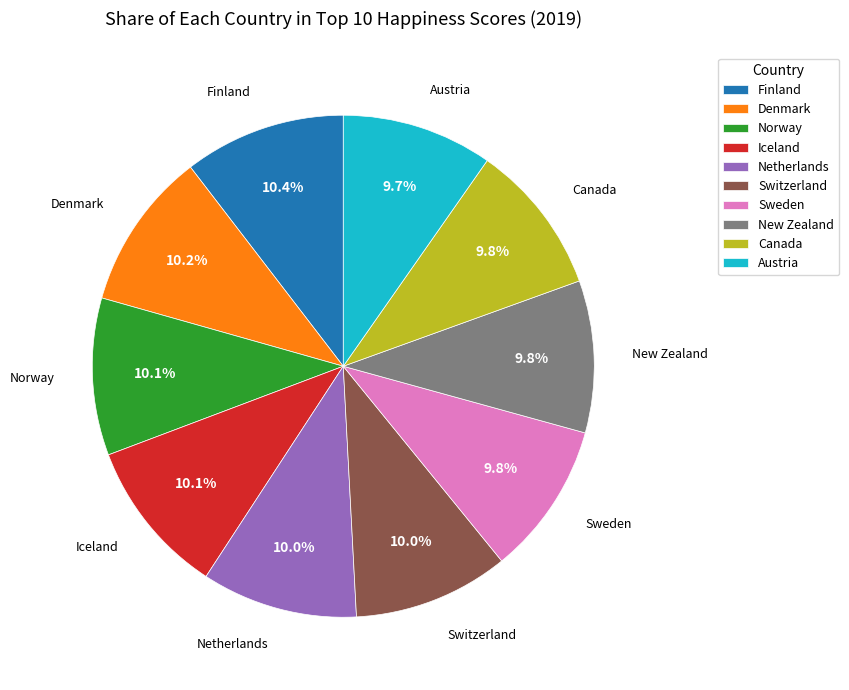

The Netherlands slice represents 10% of the pie. True or false?

True